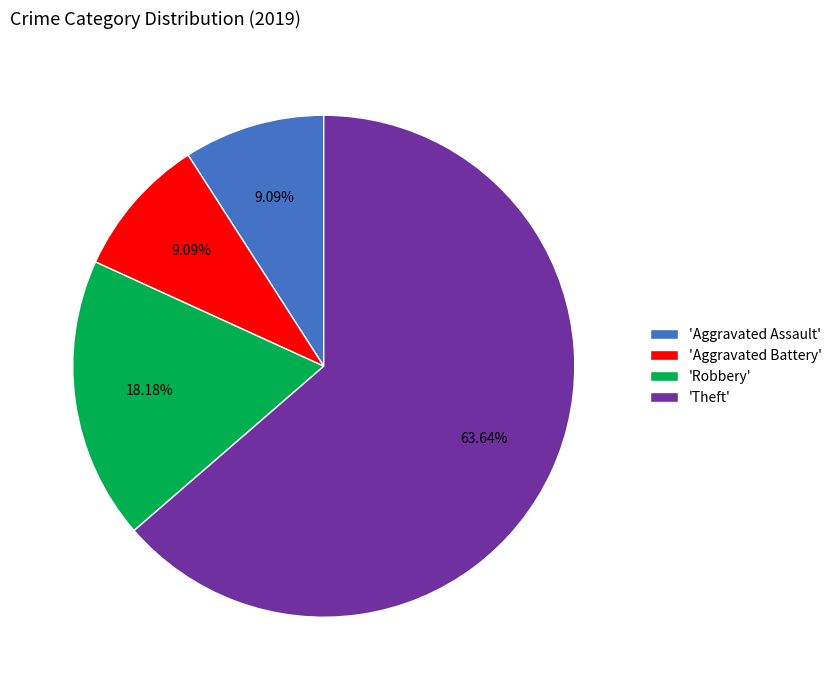

Which slice is the largest?

'Theft'